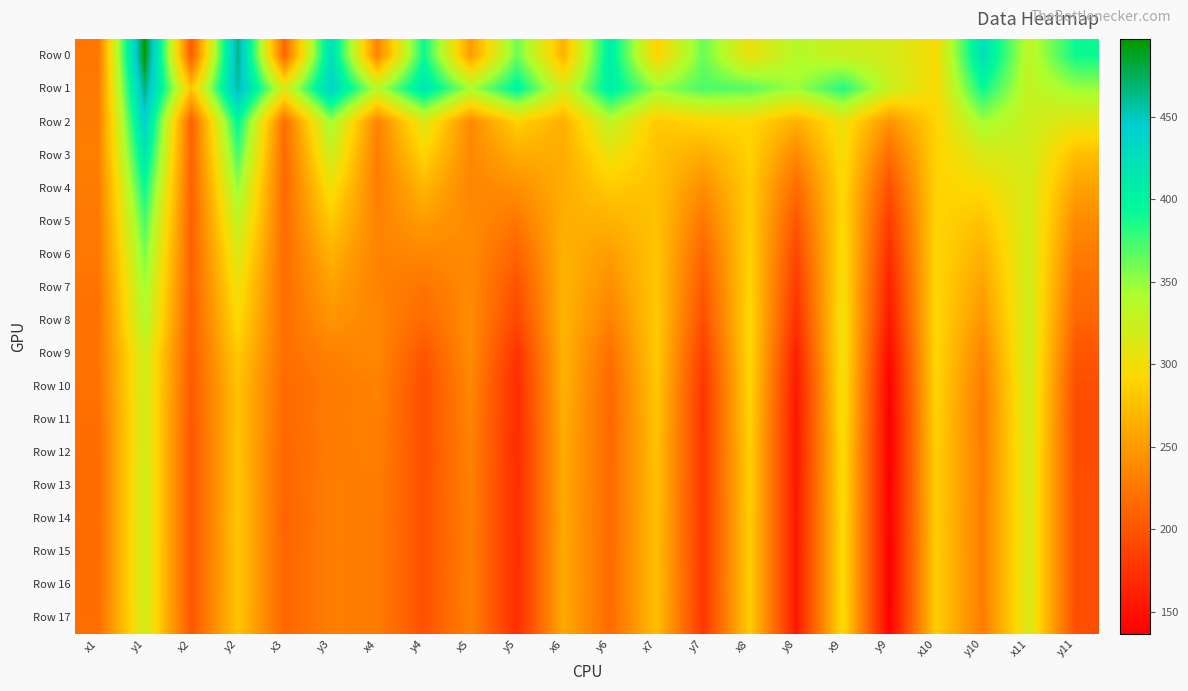

Which series changed the most between y10 and x11?

Row 0